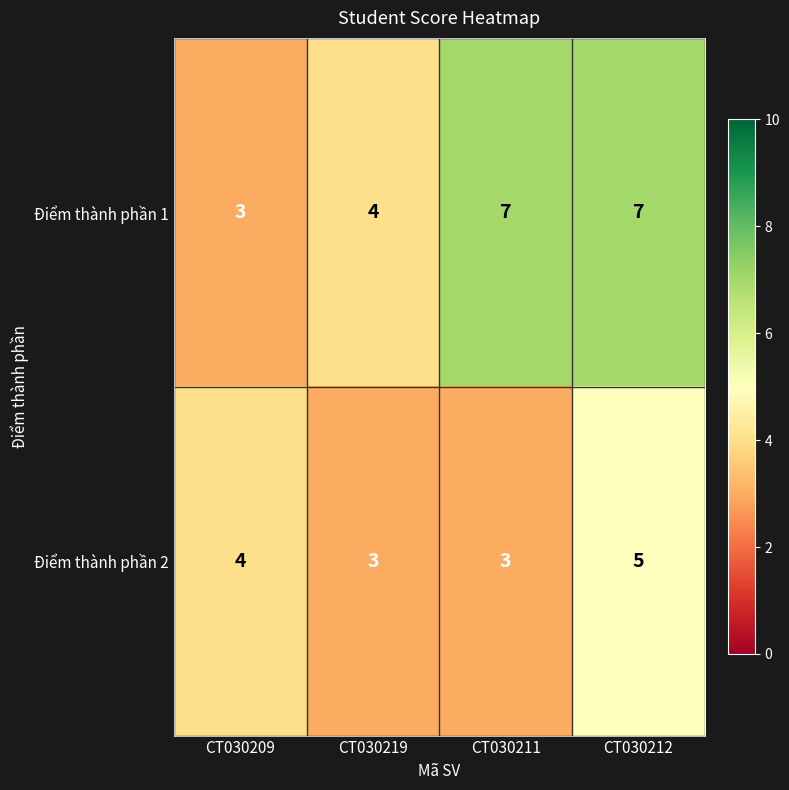

Which series has the widest spread of values?

Điểm thành phần 1